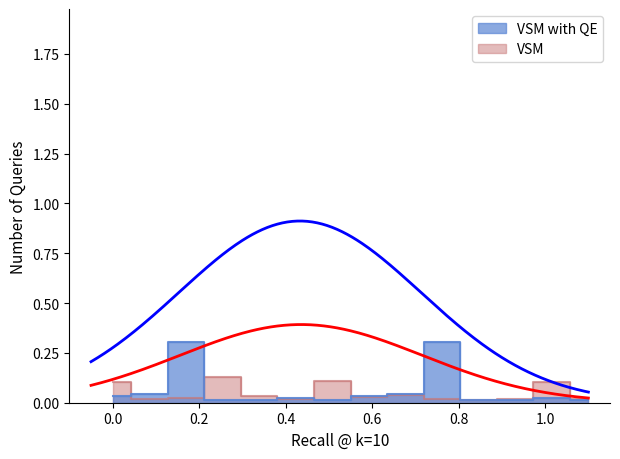

How many times do VSM and VSM with QE cross each other?

6